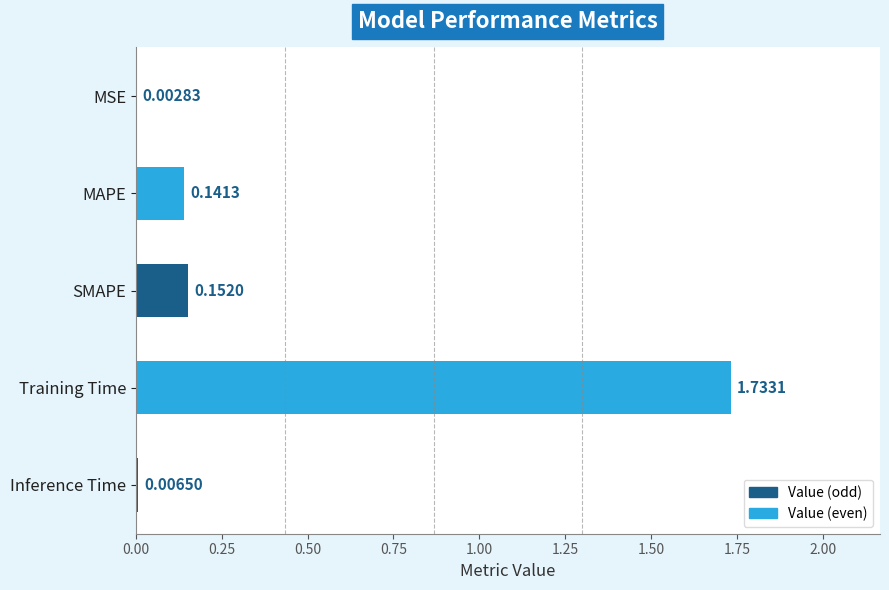

Are the bars grouped side by side (vs. stacked)?

No